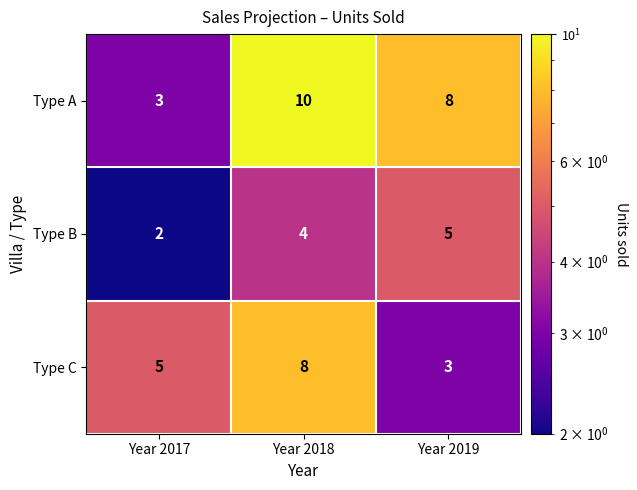

Which series has the largest range (max minus min)?

Type A